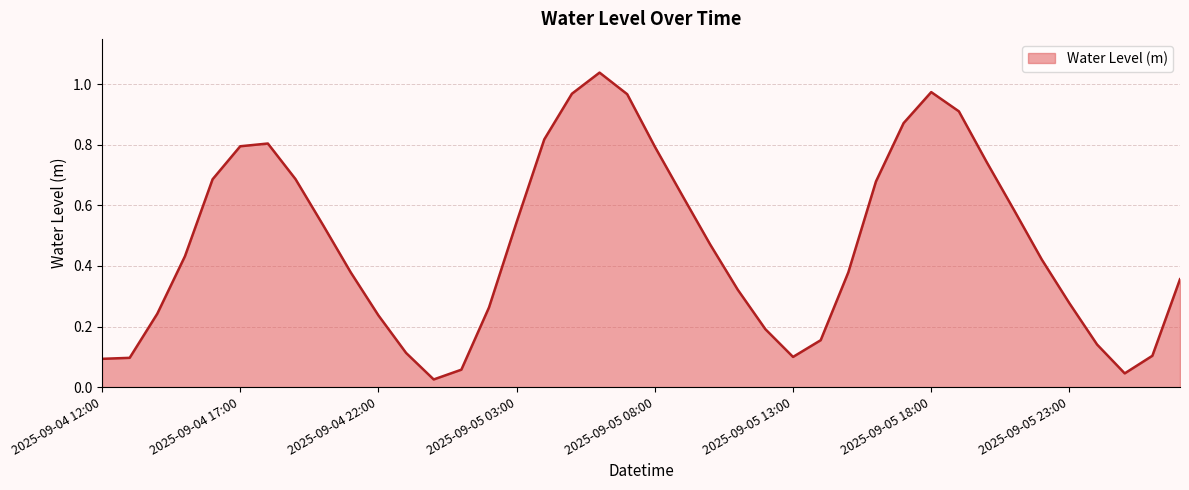

At which label is the value closest to 0?

2025-09-05 00:00